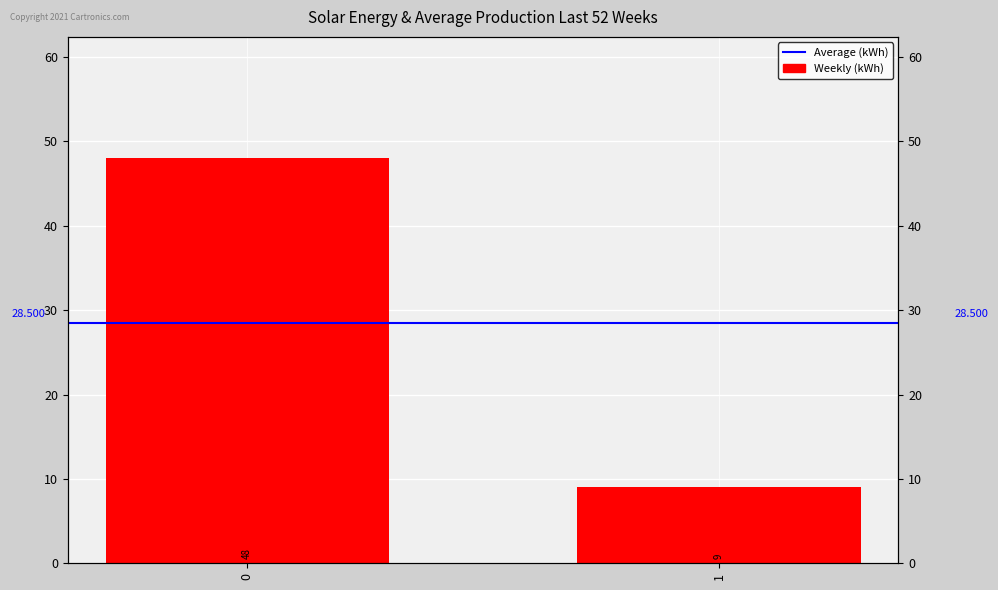

Reading left to right, transcribe all the data shown in this chart.

48	9